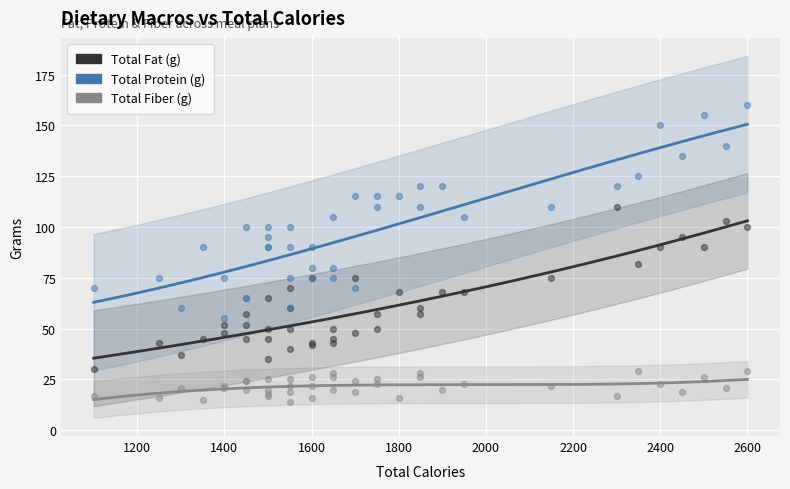

At how many categories does at least one series exceed 122?

6